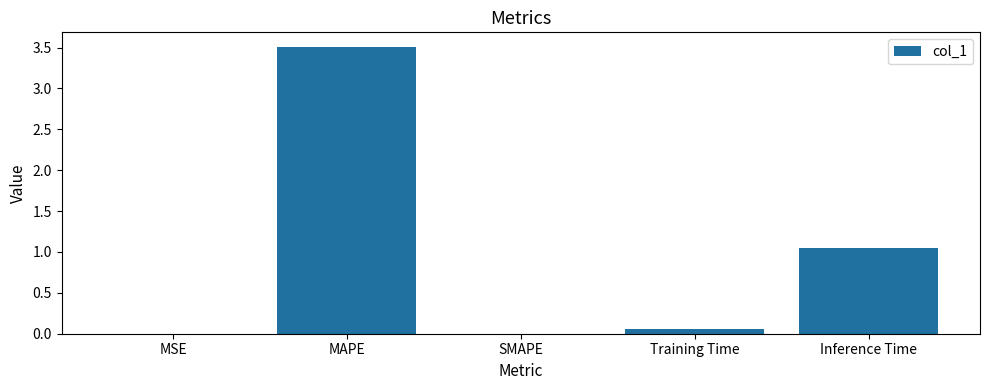

What is the sum of all values?

4.6